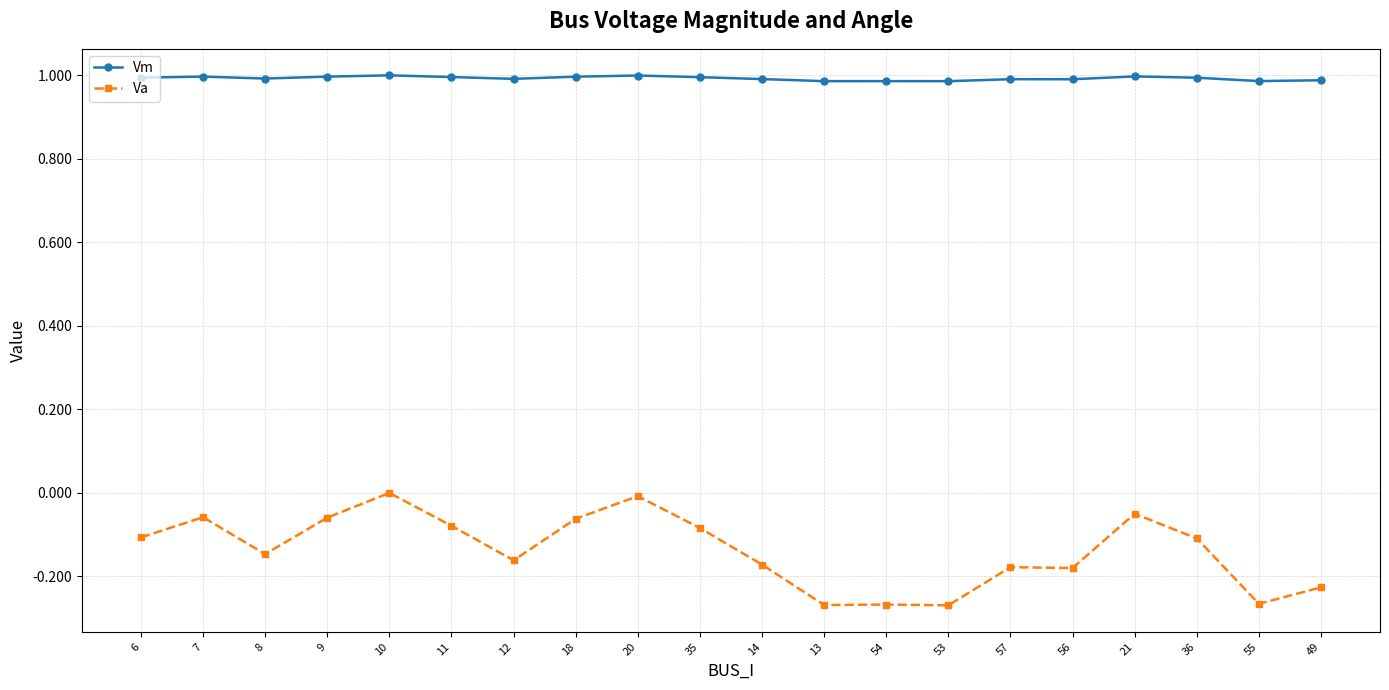

The value of Vm at 11 is 1.0. True or false?

True